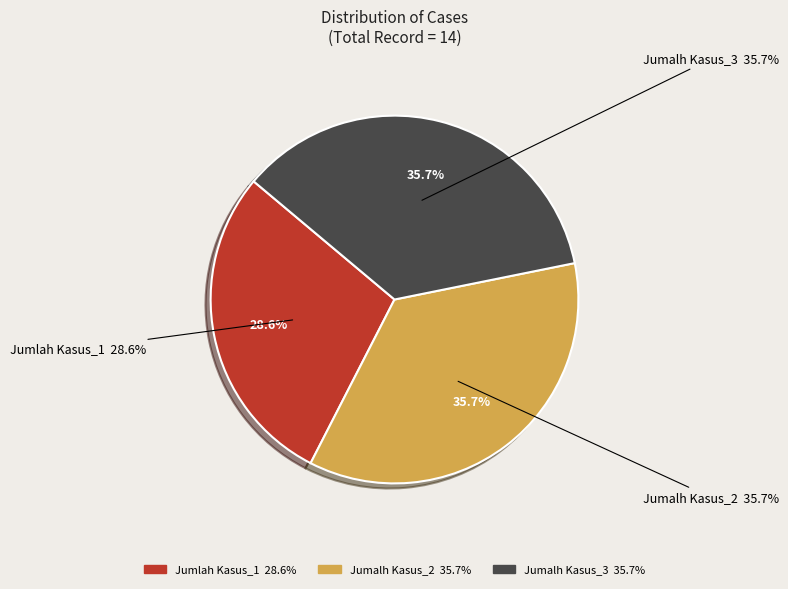

To the nearest percent, what is the difference between the largest and smallest slice percentages?

7%